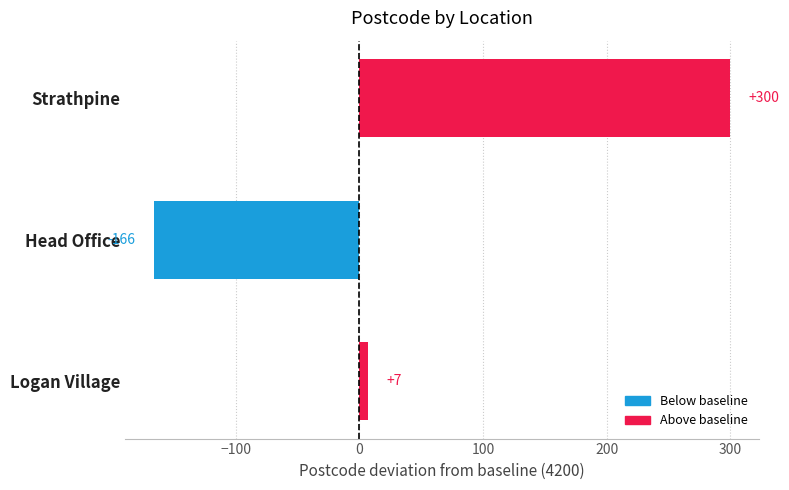

True or false: the data shows 110 at Strathpine.

False